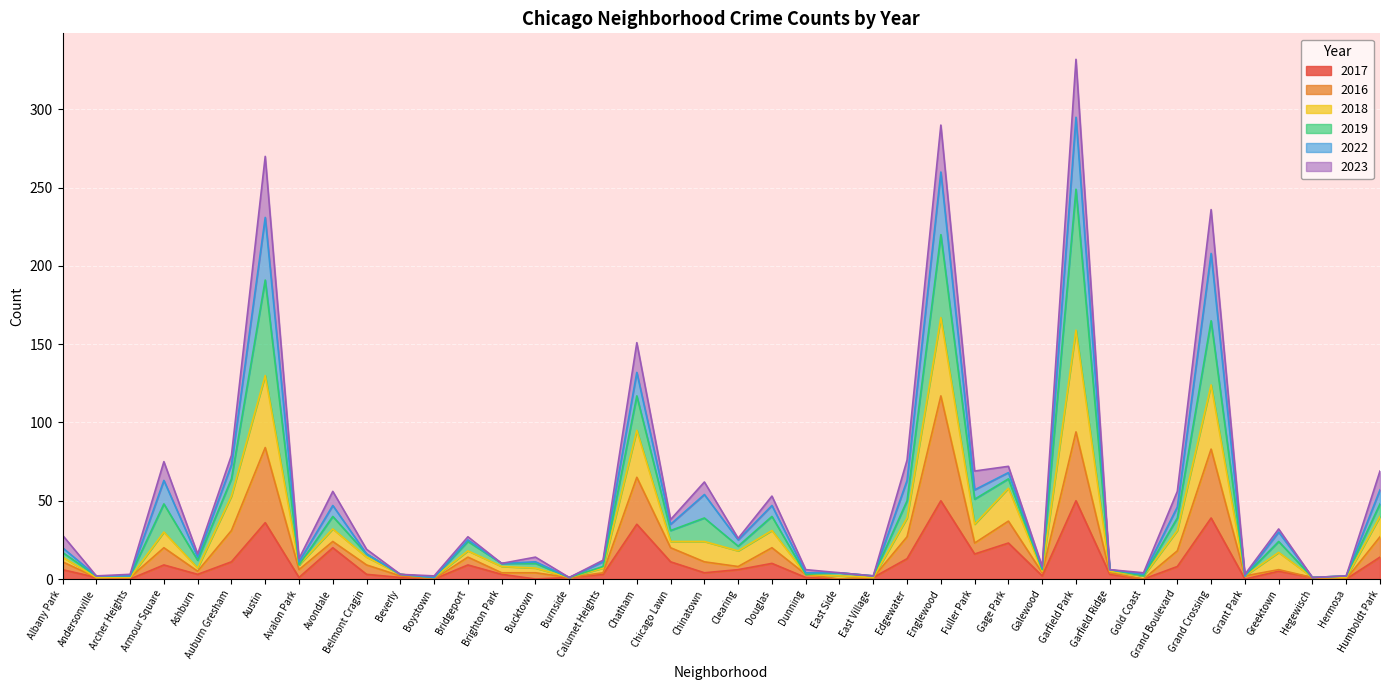

What is the total value across all series at Armour Square?

75